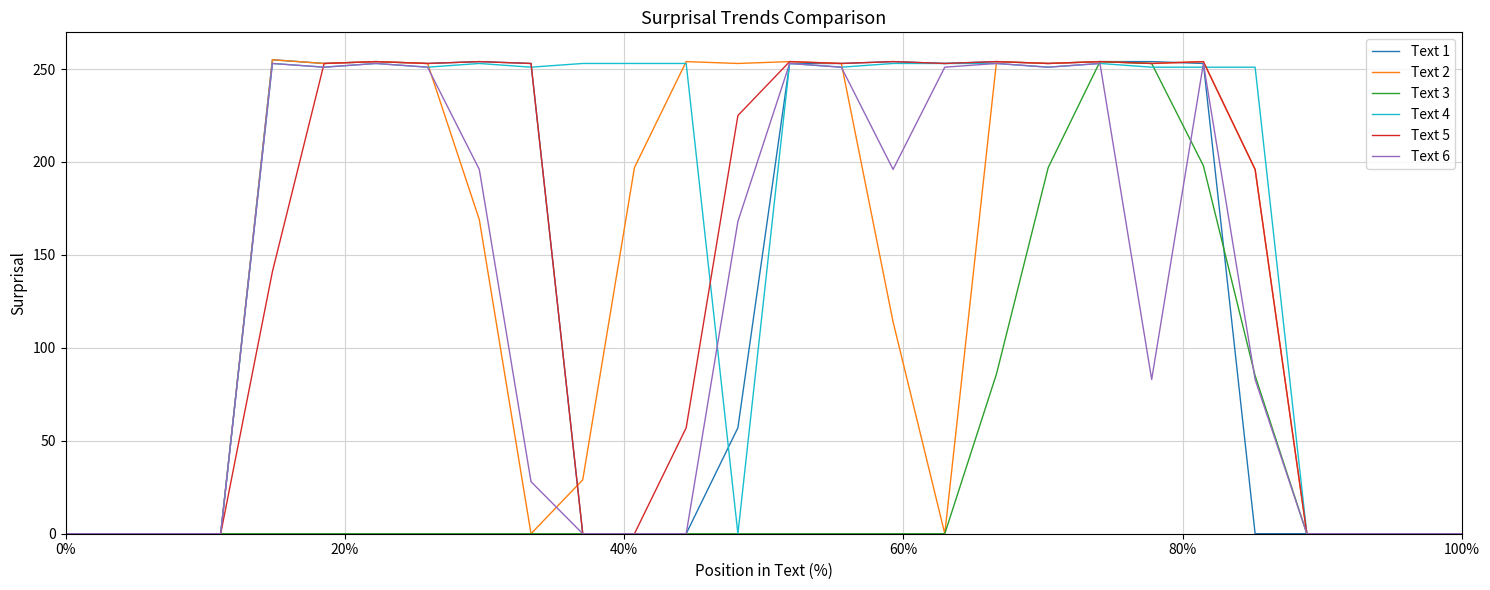

What is the maximum value for Text 6?

253